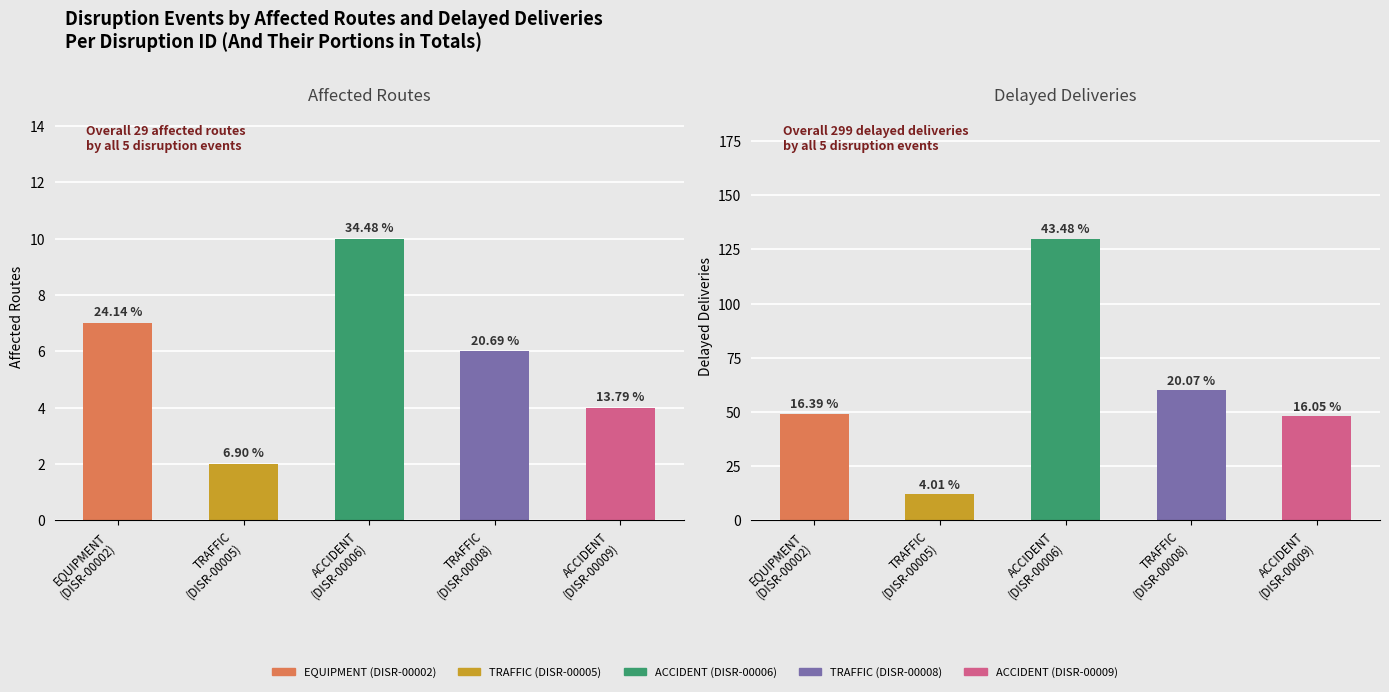

The Affected Routes series shows 2 at EQUIPMENT
(DISR-00002). True or false?

False